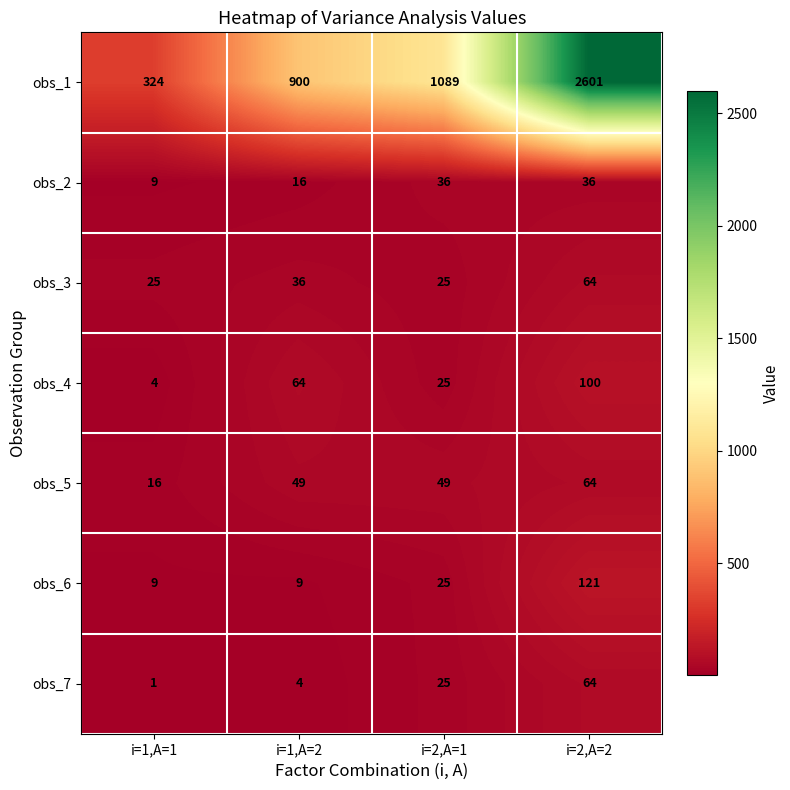

How many data points does each series have?

4